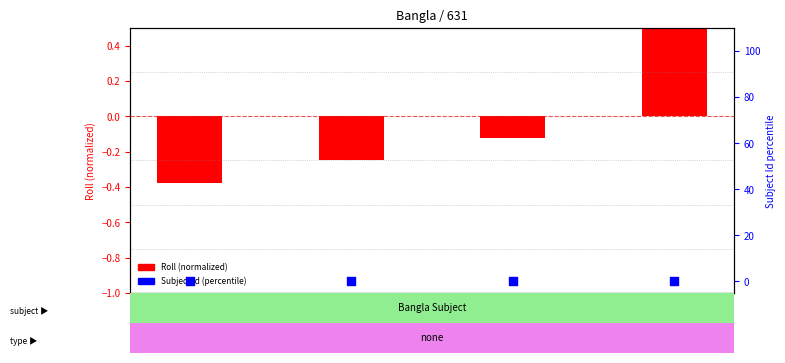

Which series contains the lowest Y value?

Roll (normalized)